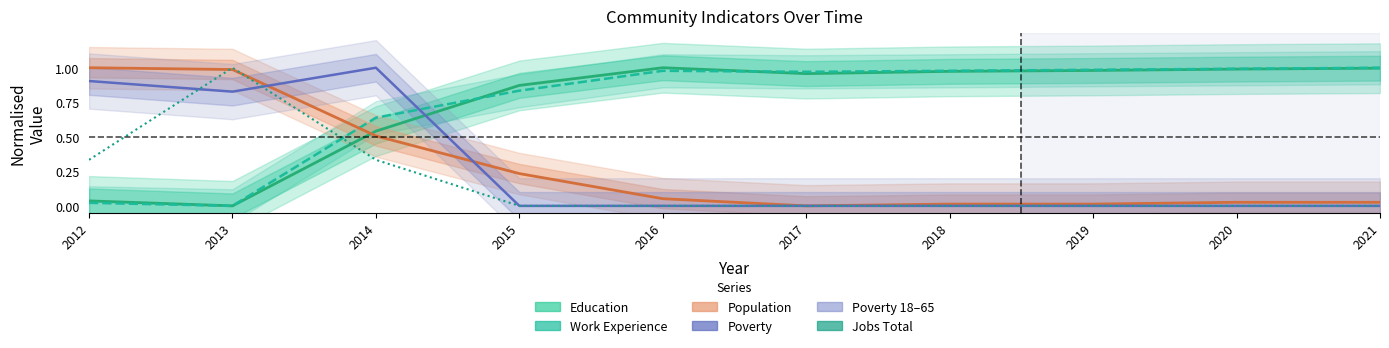

The Poverty series shows 1.0 at 2014. True or false?

True